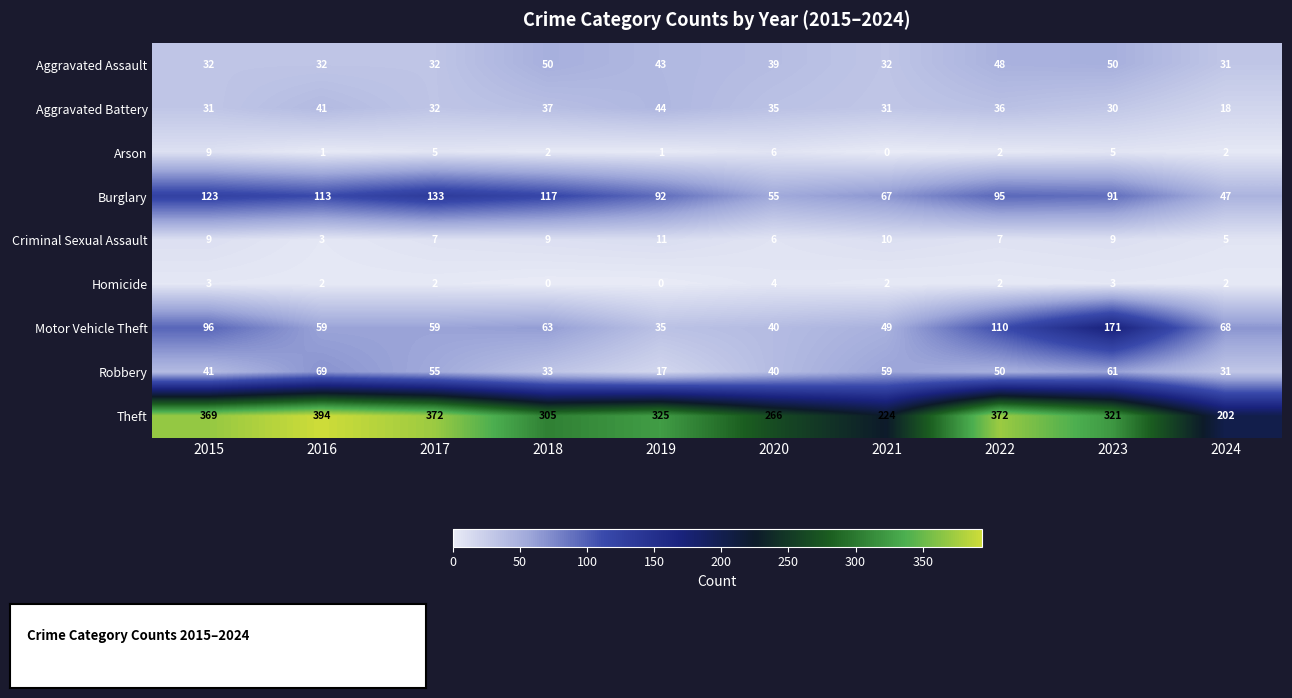

Which series has the widest spread of values?

Theft